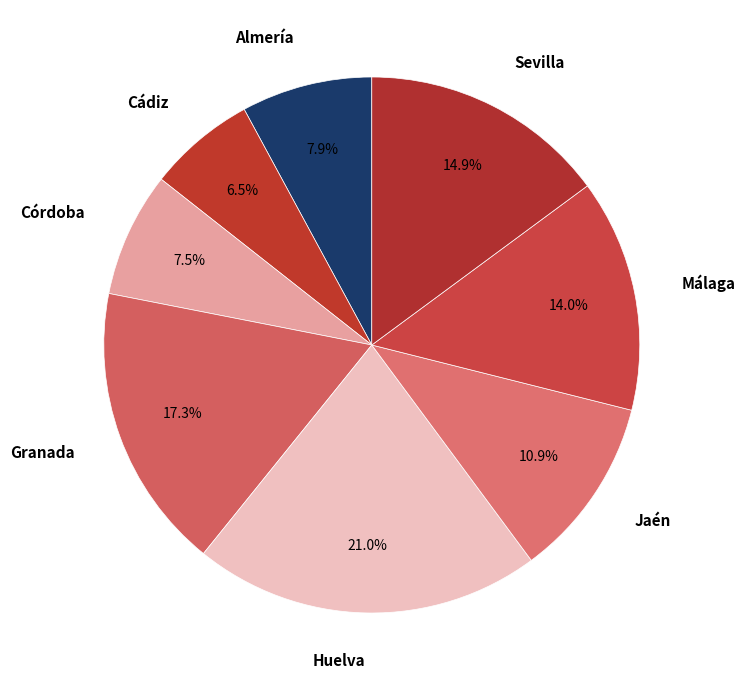

To the nearest percent, what is the combined percentage of Sevilla and Jaén?

26%